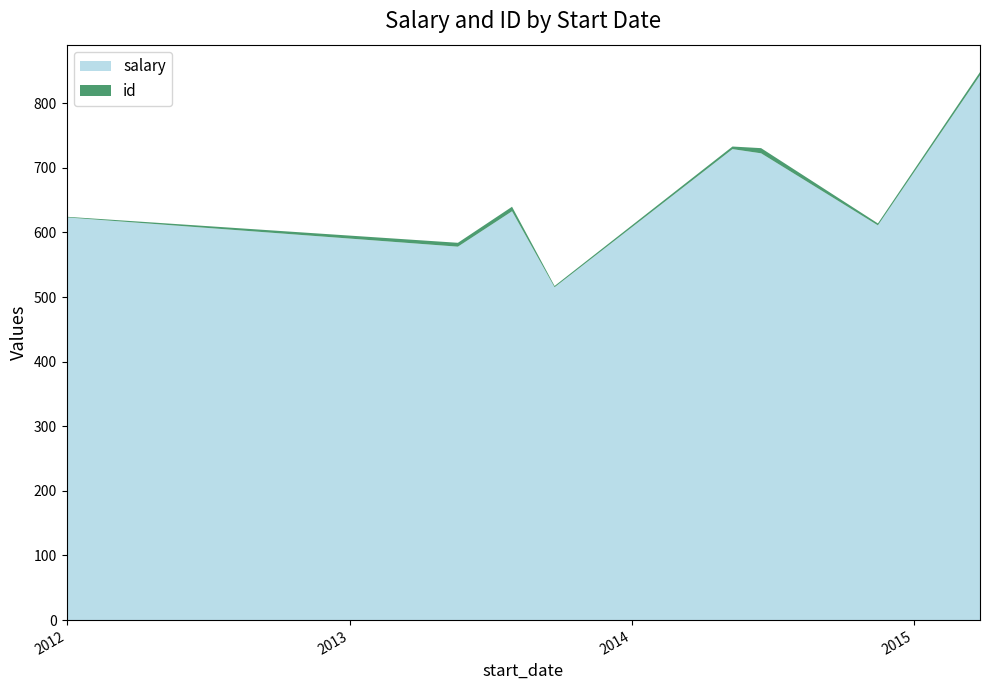

What is the minimum value for salary?

515.2